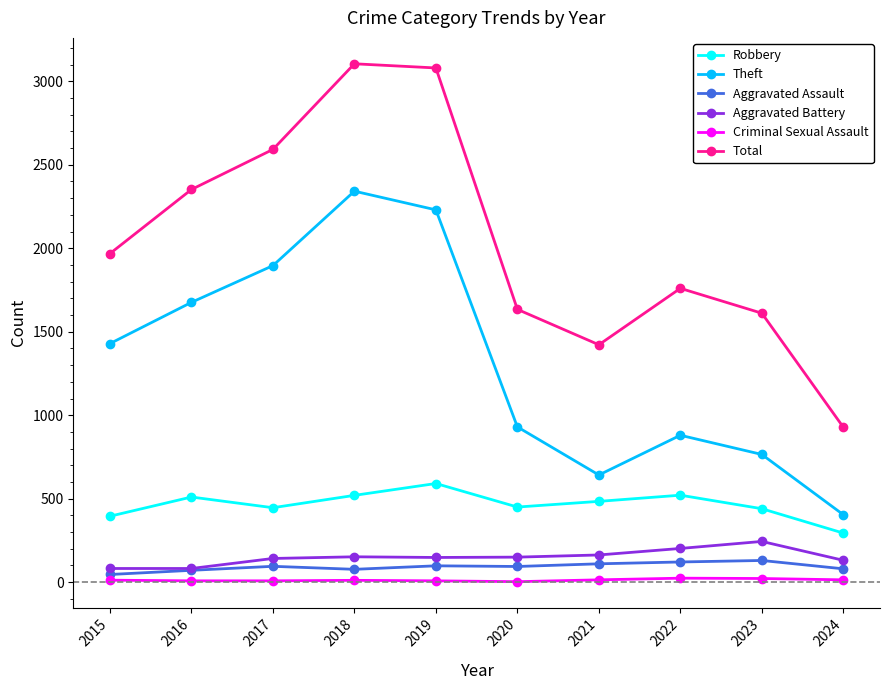

Rank the series by their maximum value, from lowest to highest.

Criminal Sexual Assault, Aggravated Assault, Aggravated Battery, Robbery, Theft, Total